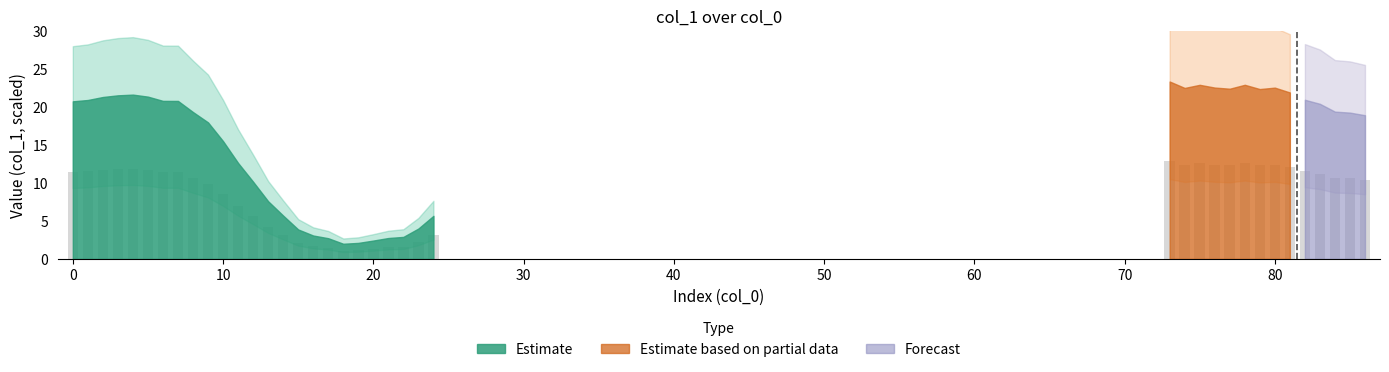

What is the greatest value displayed?

12.8